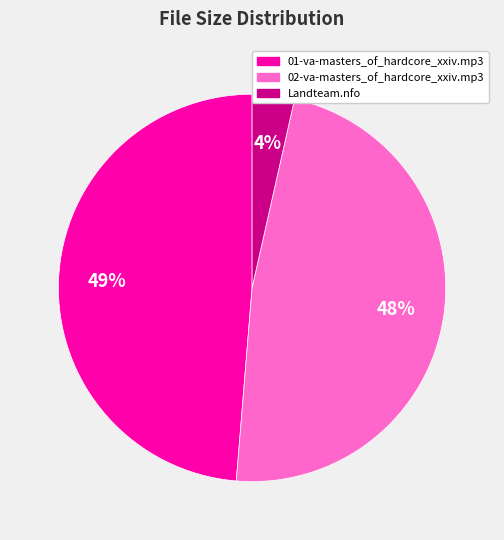

To the nearest percent, what portion does Landteam.nfo represent?

4%